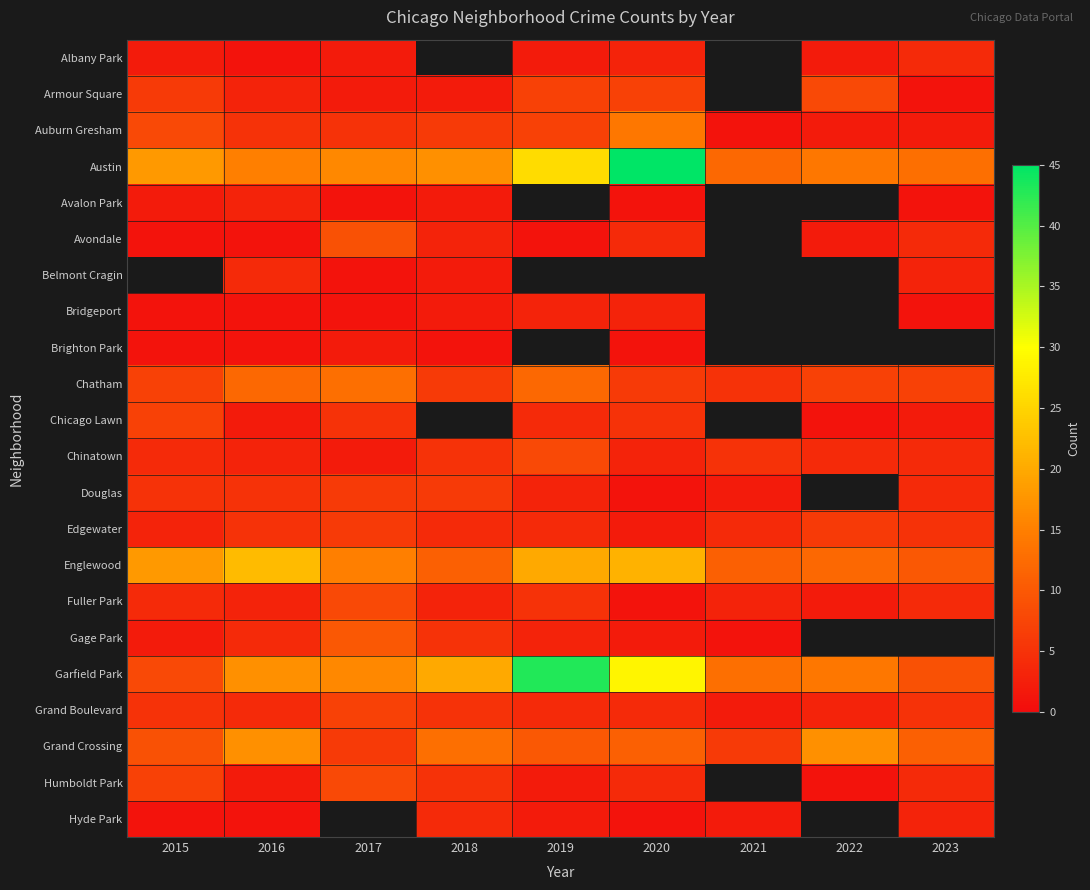

Which series has the largest total across all categories?

Austin